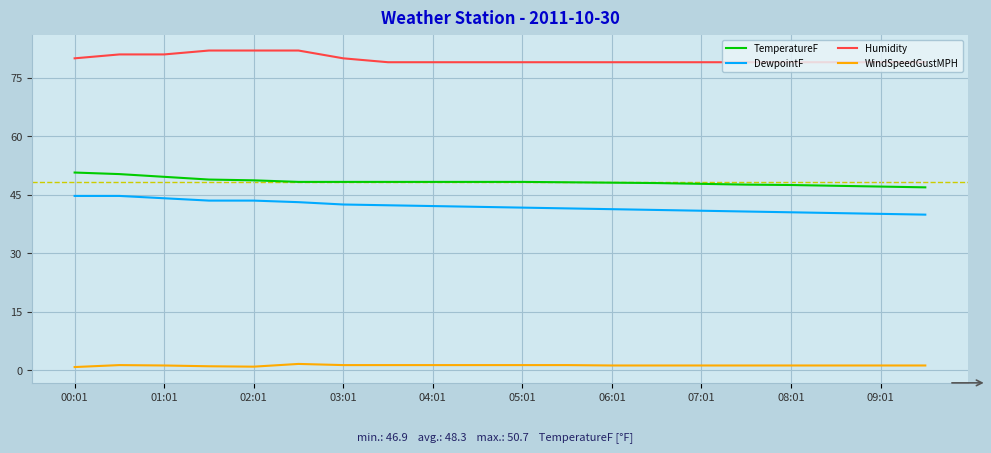

What is the sum of all Humidity values?

1595.0